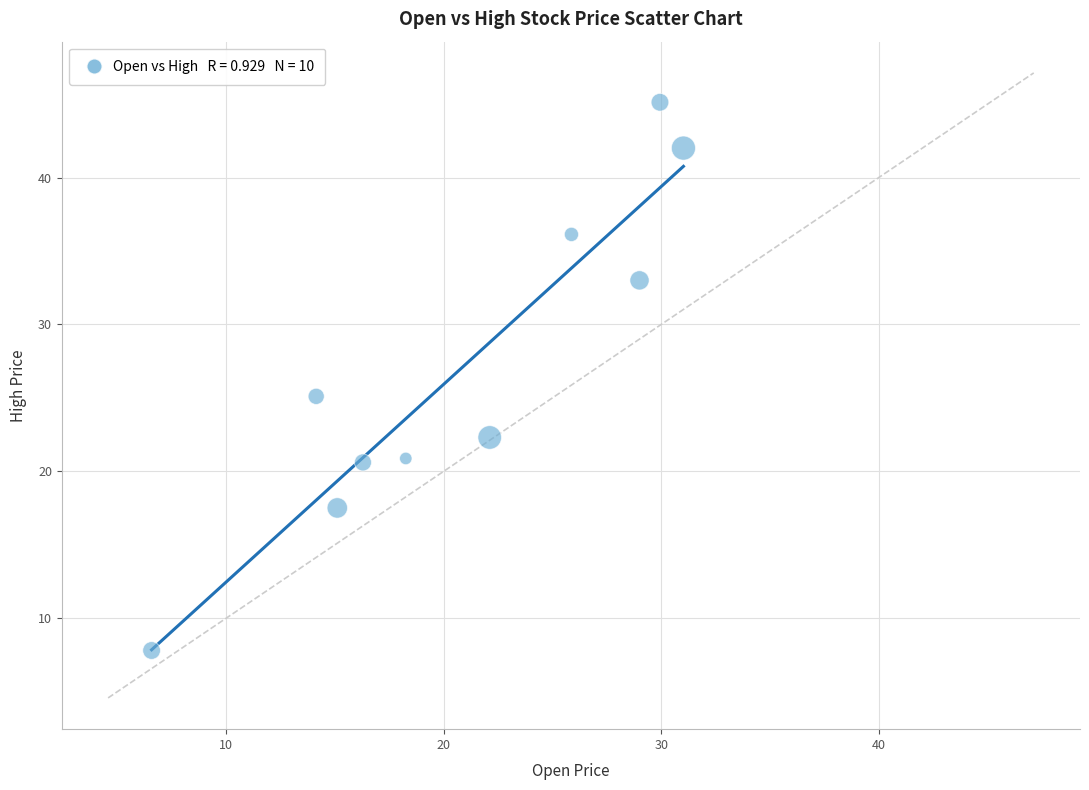

What Y value in the scatter plot is closest to 26?

25.1